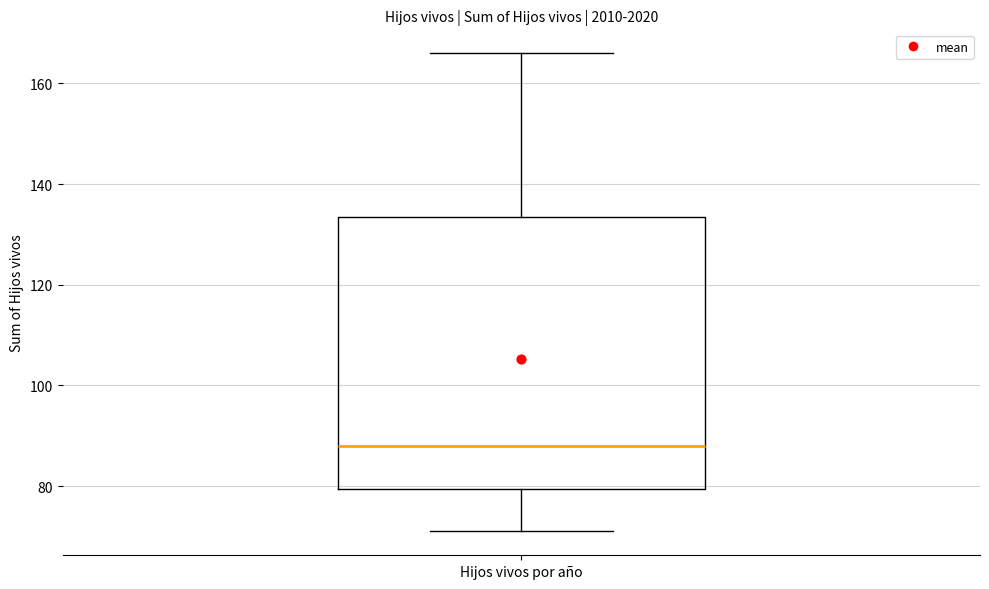

Where does the upper whisker of the box for Hijos vivos por año end on the y-axis? The values are not printed on the chart, so give them approximately, as read against the axis.

166